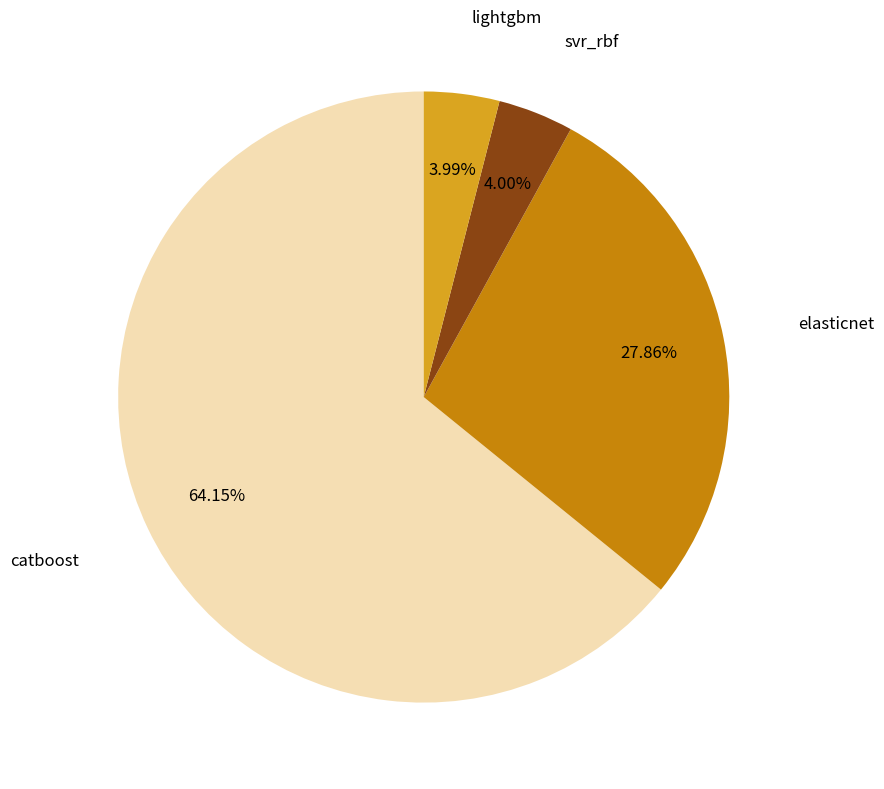

What percentage is the svr_rbf slice, to the nearest percent?

4%